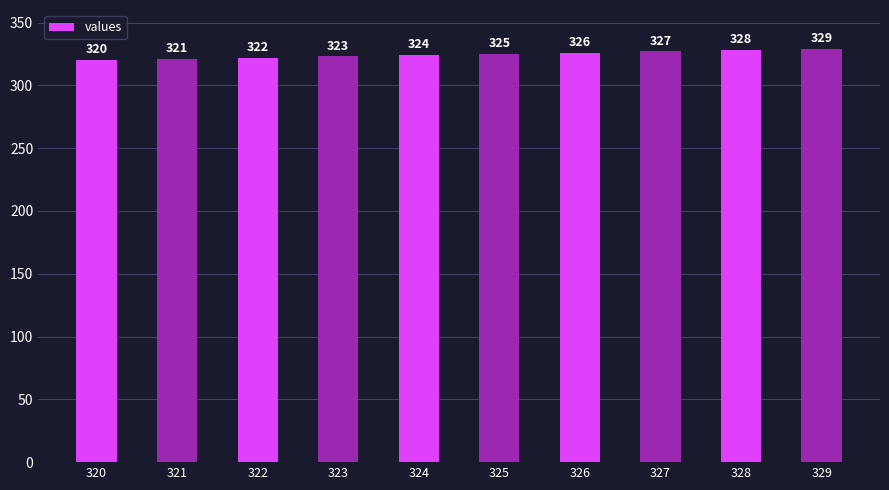

Does the chart contain stacked bars?

No